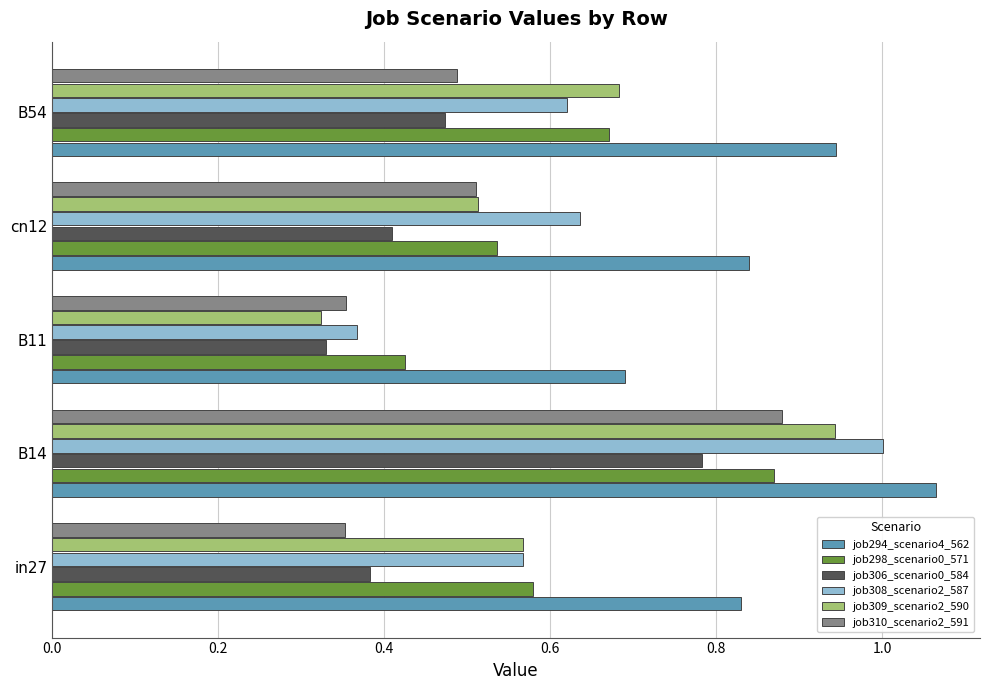

Is the value of job298_scenario0_571 at B54 greater than the value of job308_scenario2_587 at B11?

Yes